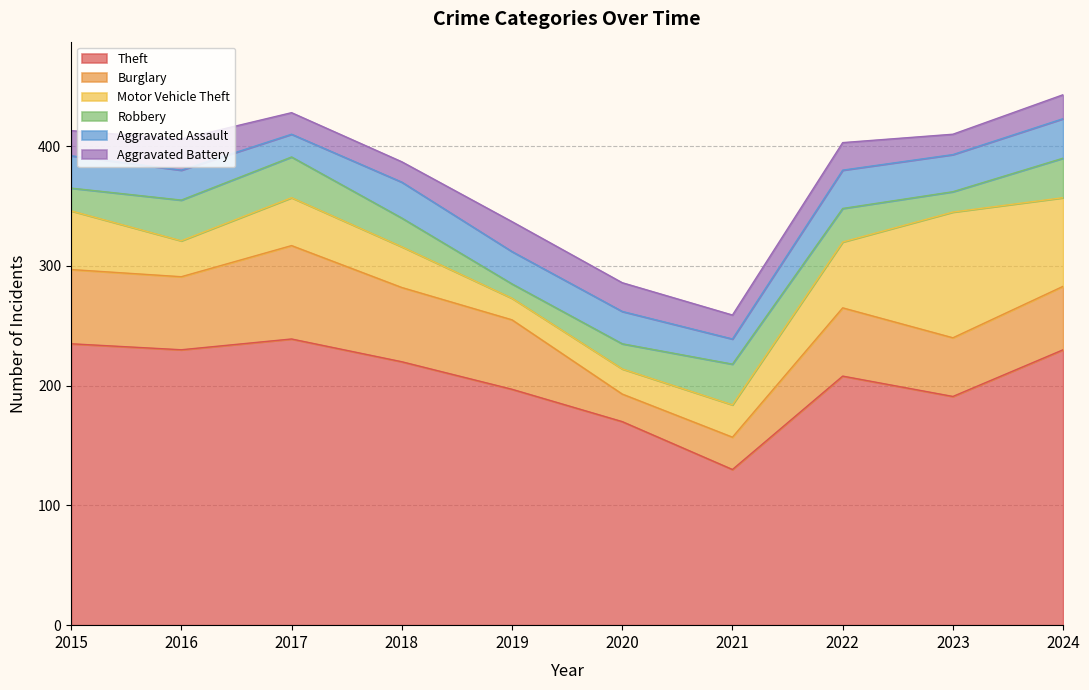

True or false: Aggravated Battery has a value of 17 at 2023.

True